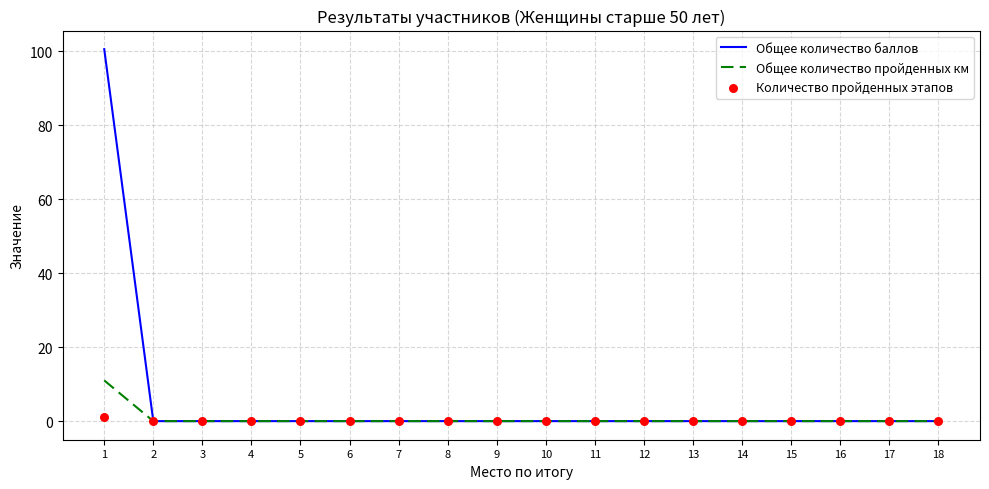

At how many categories does at least one series exceed 28?

1